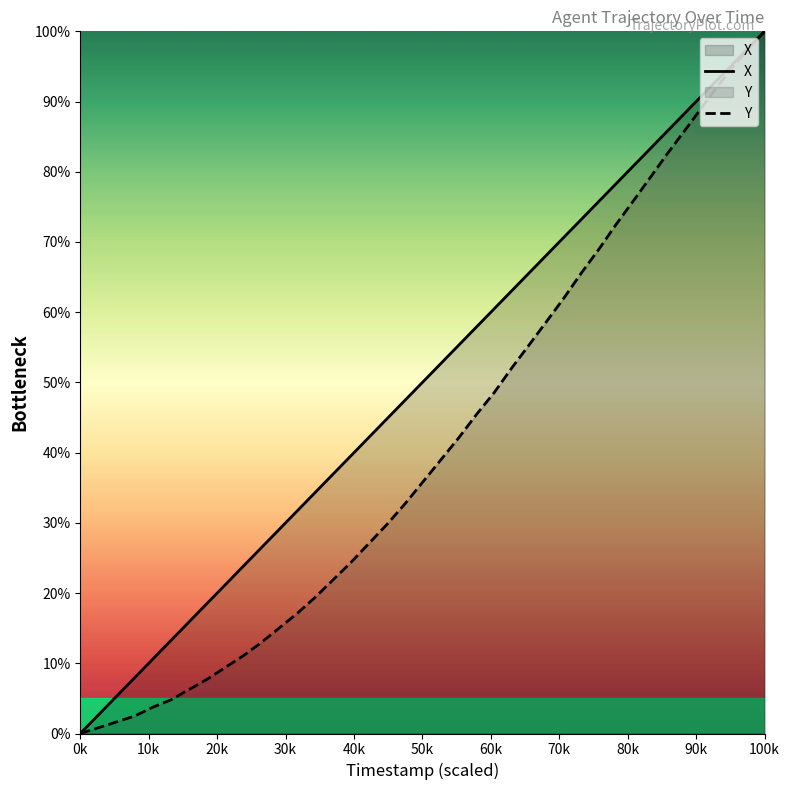

Reading left to right, extract all data points from this chart.

X: 0.0	2.7	5.3	8.0	10.6	13.2	15.9	18.5	21.1	23.8	26.4	29.0	31.7	34.3	36.9	39.6	42.2	44.8	47.5	50.1	52.7	55.3	57.9	60.5	63.1	65.6	68.2	70.7	73.3	75.8	78.3	80.8	83.3	85.7	88.1	90.5	92.9	95.3	97.6	100.0
Y: 0.0	0.8	1.7	2.5	3.8	4.8	6.2	7.7	9.4	11.0	12.9	15.0	17.1	19.4	21.9	24.4	27.1	29.8	32.7	35.8	39.0	42.1	45.4	48.5	52.1	55.4	58.7	62.1	65.6	69.0	72.5	75.8	79.2	82.5	85.6	88.8	91.9	94.8	97.5	100.0